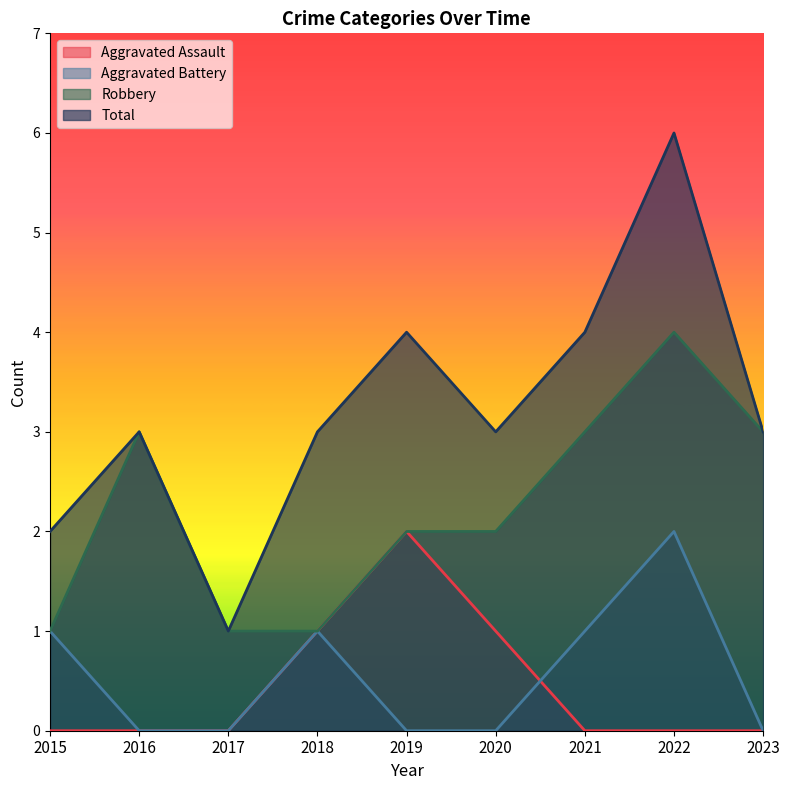

True or false: Robbery and Aggravated Battery intersect in this chart.

False